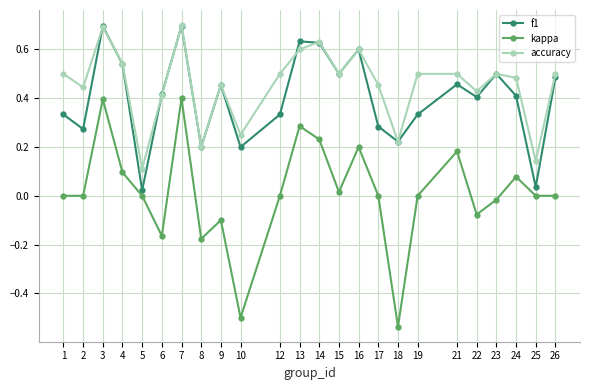

Which series has the widest spread of values?

kappa